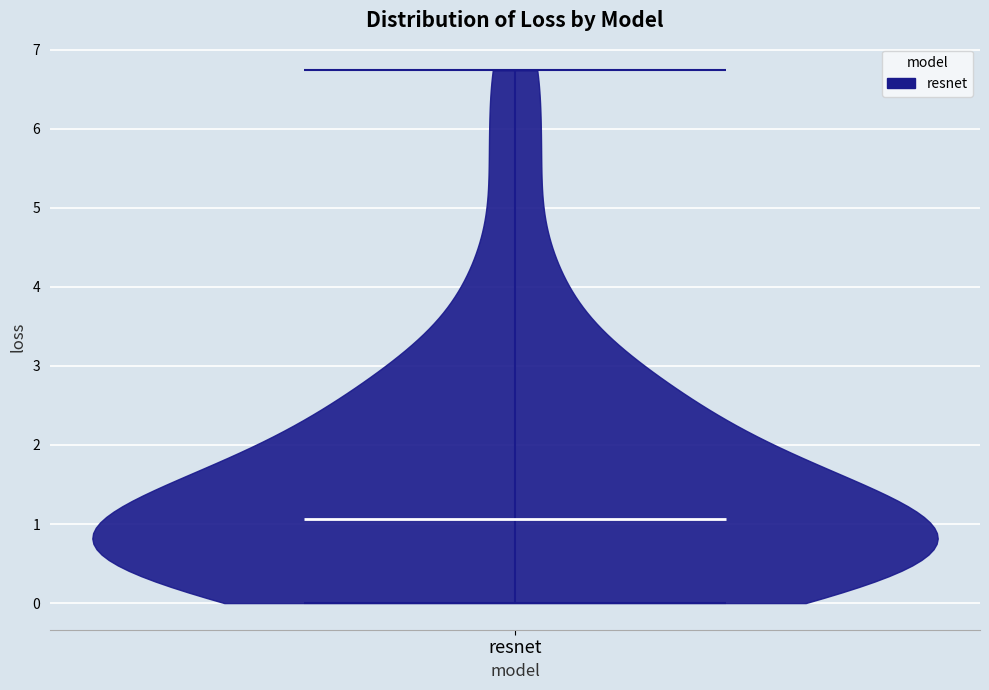

What is the highest point the violin for resnet reaches on the y-axis? The values are not printed on the chart, so give them approximately, as read against the axis.

6.7